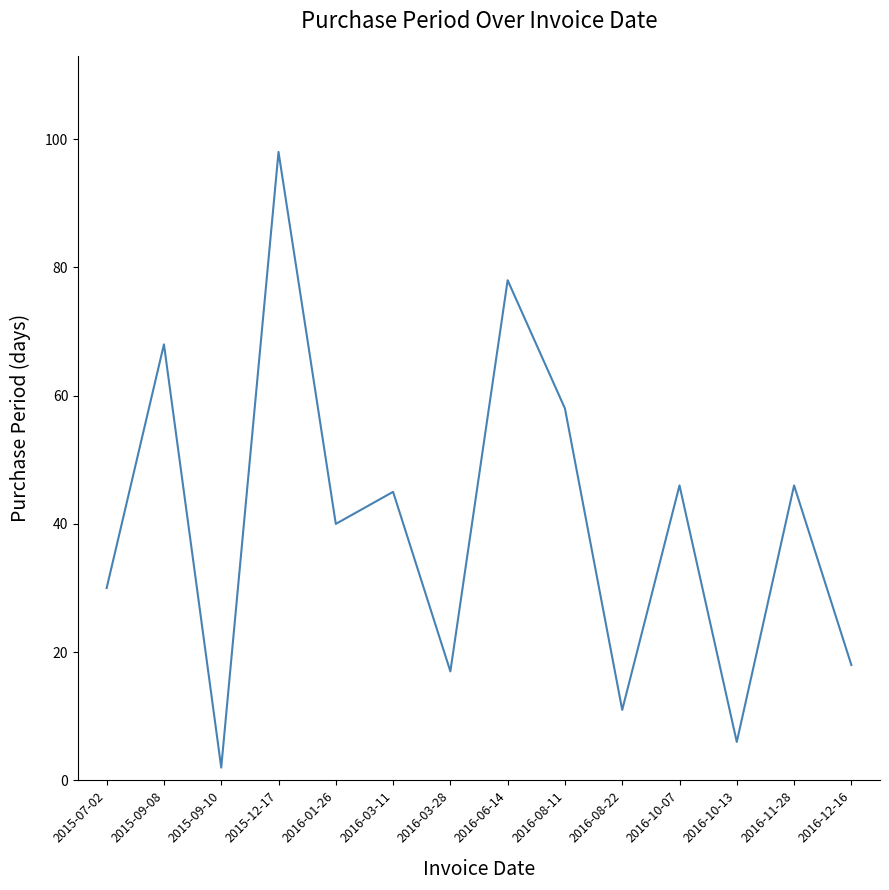

Read the value at 2016-08-22.

11